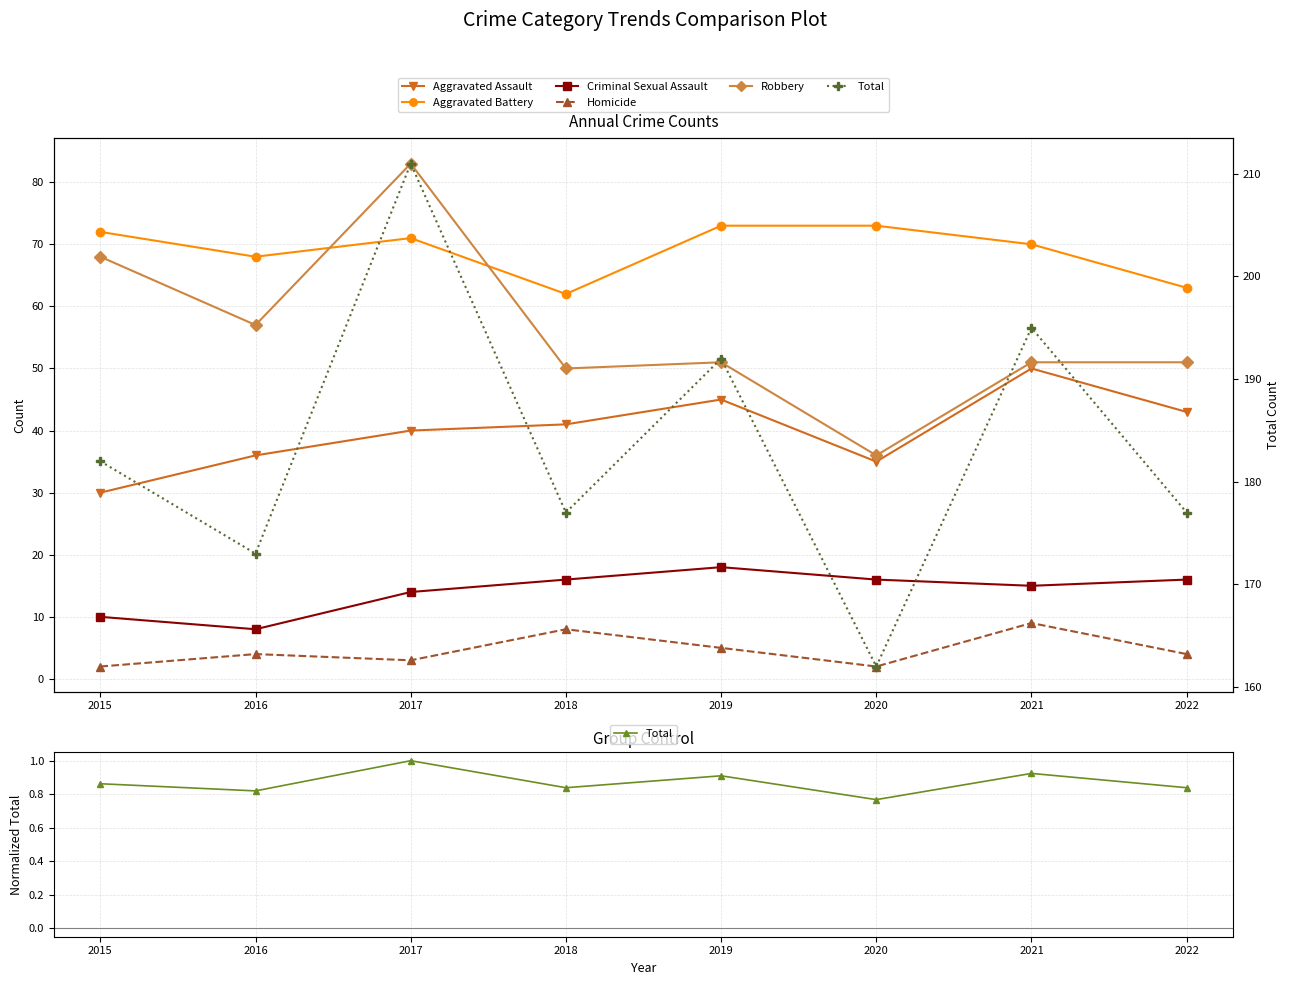

Is this an area chart (filled region under the line)?

No